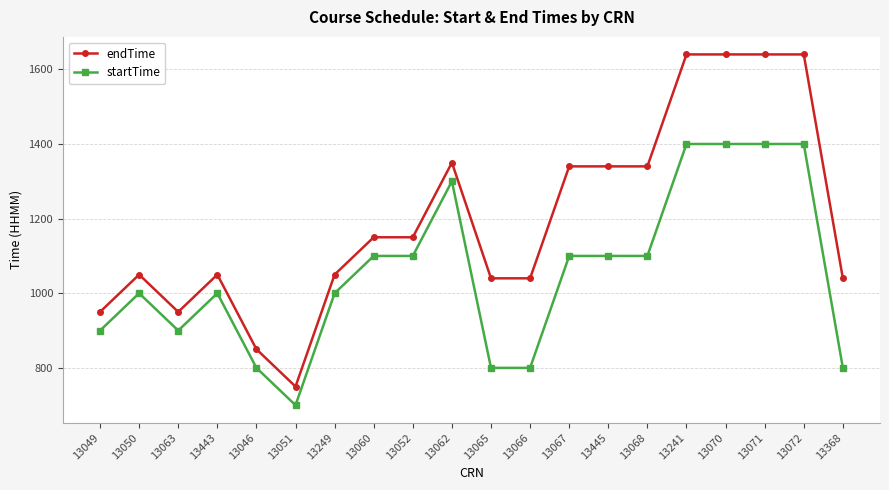

The startTime series shows 1000 at 13050. True or false?

True